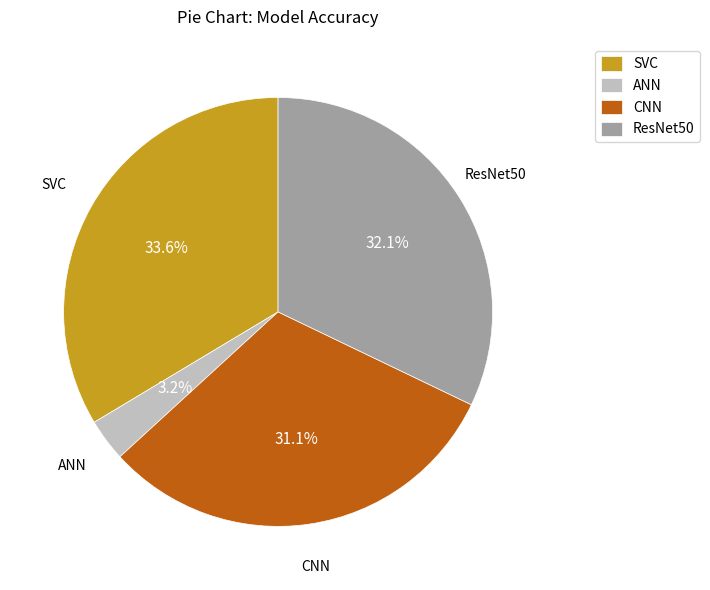

Count the number of slices in the pie.

4